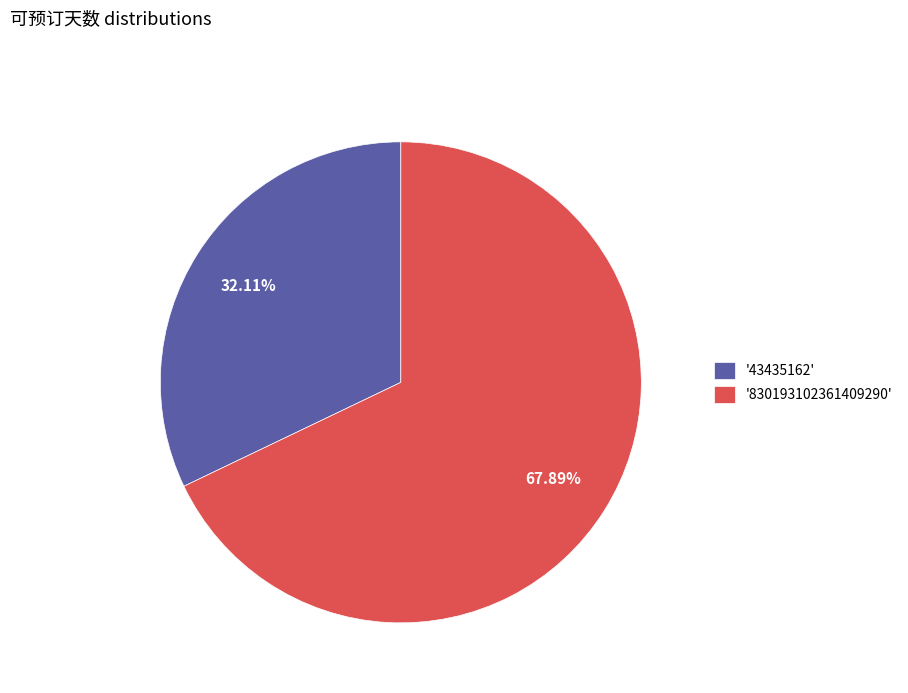

Which has a higher value, '830193102361409290' or '43435162'?

'830193102361409290'